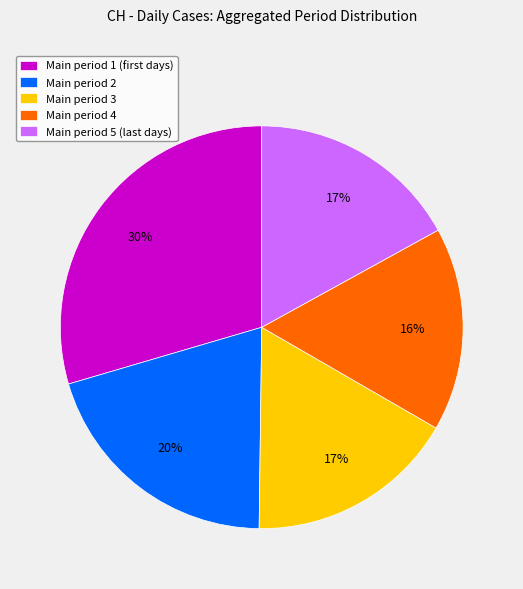

Which slice is the largest?

Main period 1 (first days)